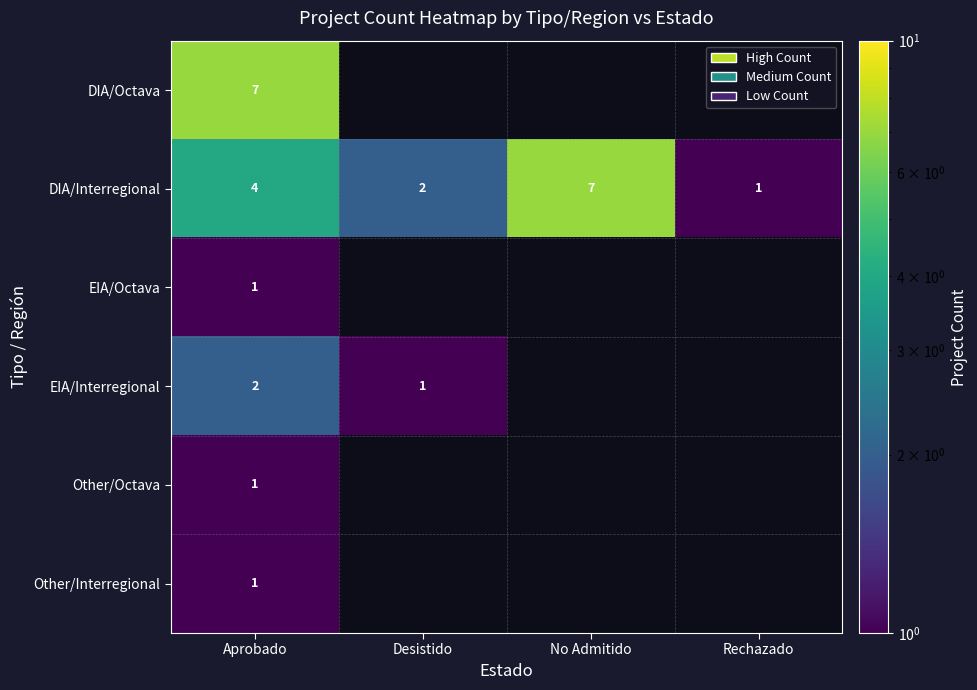

What is the total value across all series at Aprobado?

16